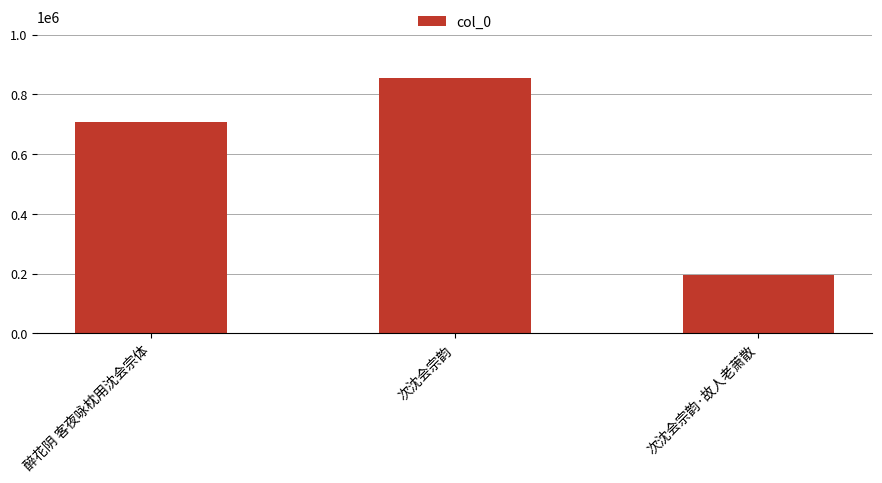

What is the label of the 2nd bar from the right?

次沈会宗韵